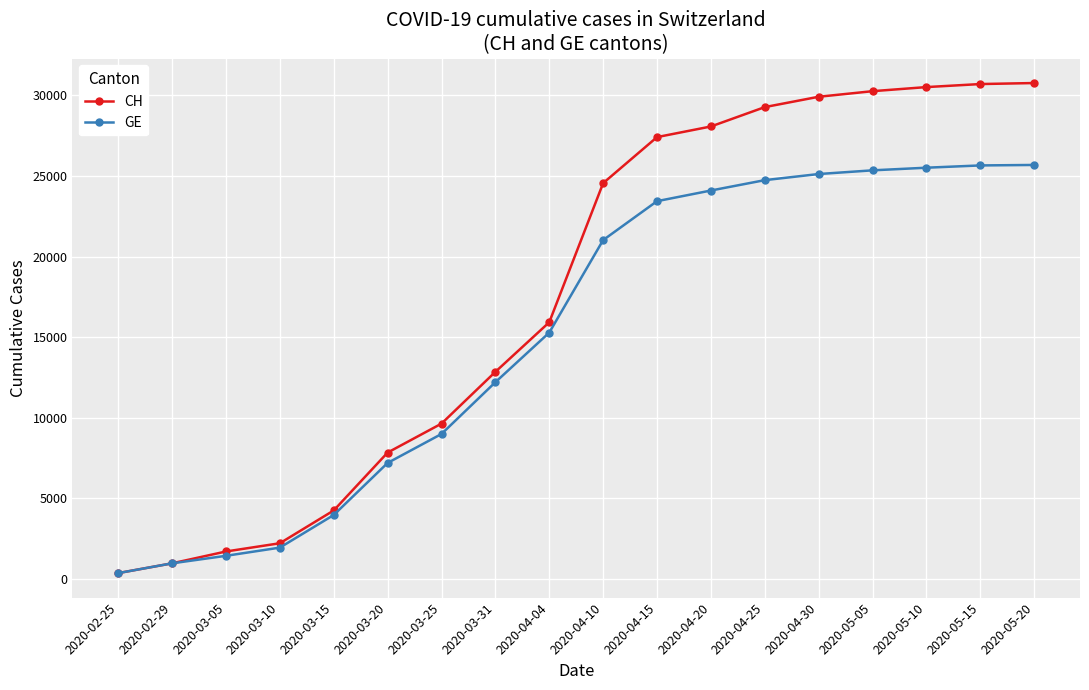

How many series are shown in this chart?

2